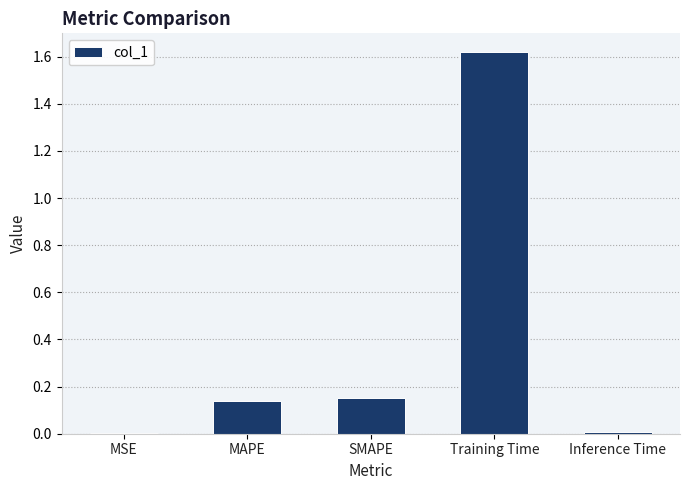

What is the sum of all values?

1.9